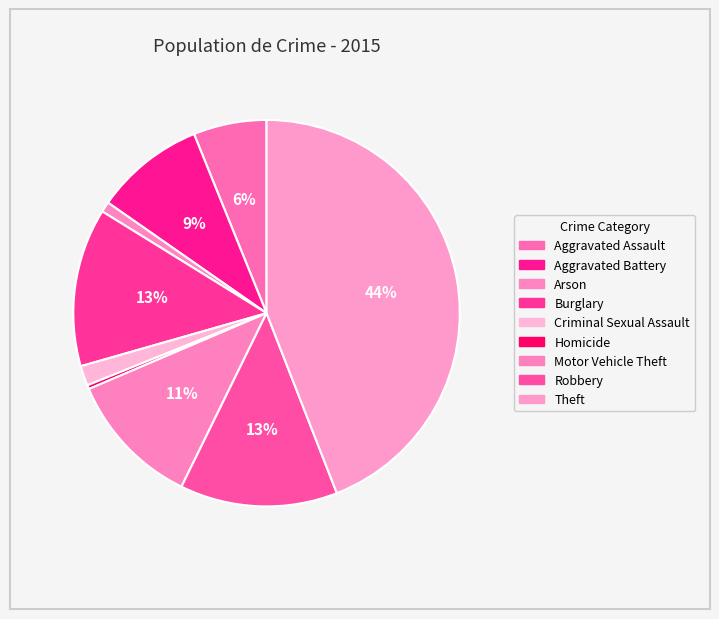

How many slices are in this pie chart?

9